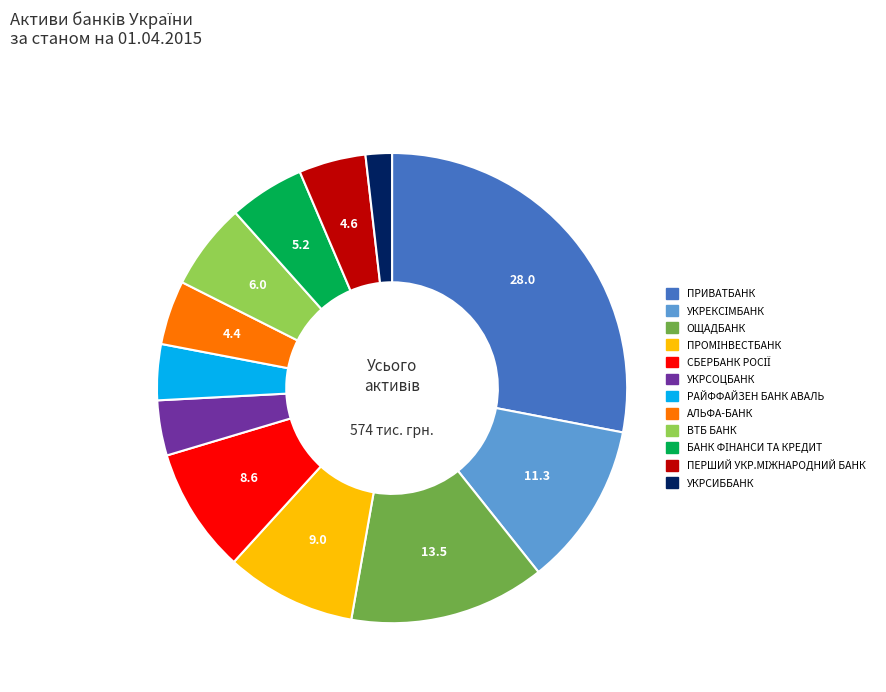

Is РАЙФФАЙЗЕН БАНК АВАЛЬ the majority of the pie?

No